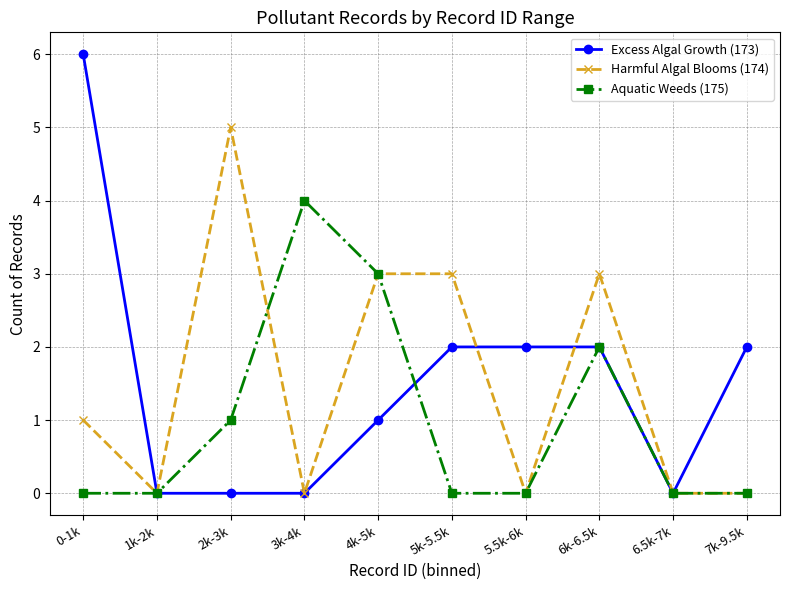

At which label does Excess Algal Growth (173) reach its peak?

0-1k